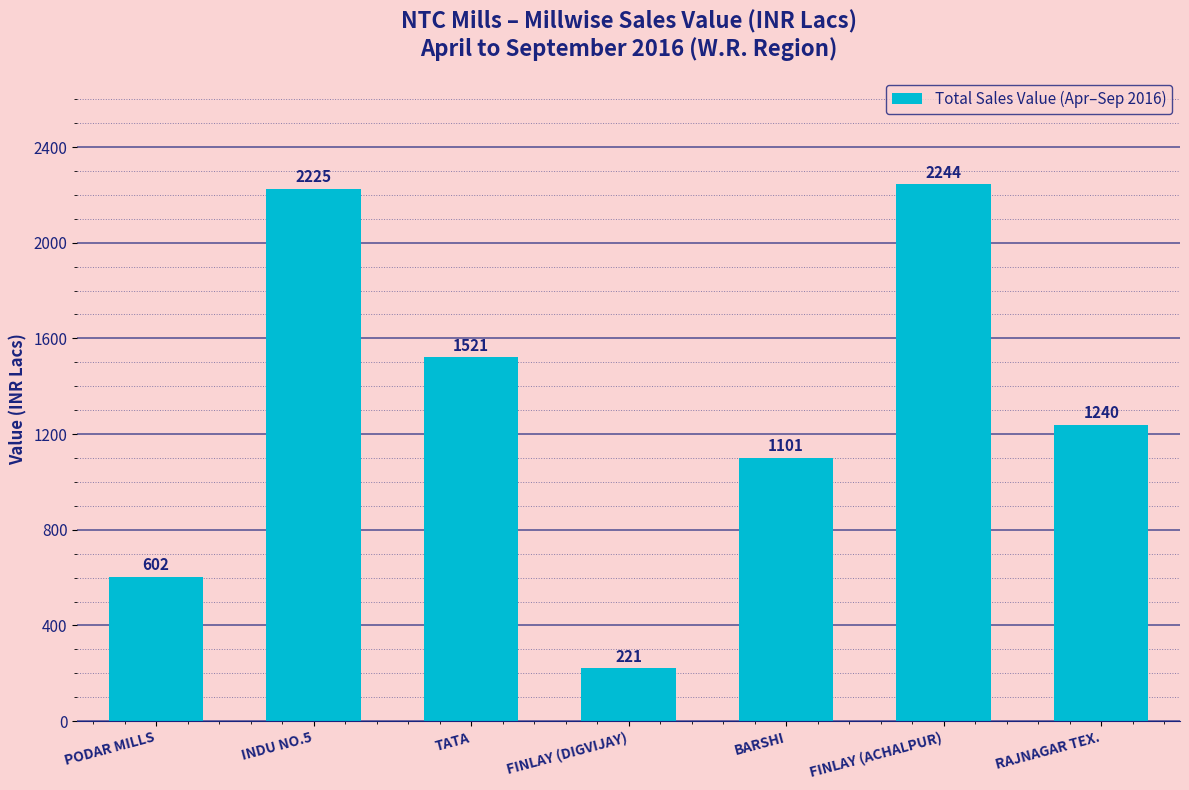

What is the label of the 7th bar from the right?

PODAR MILLS